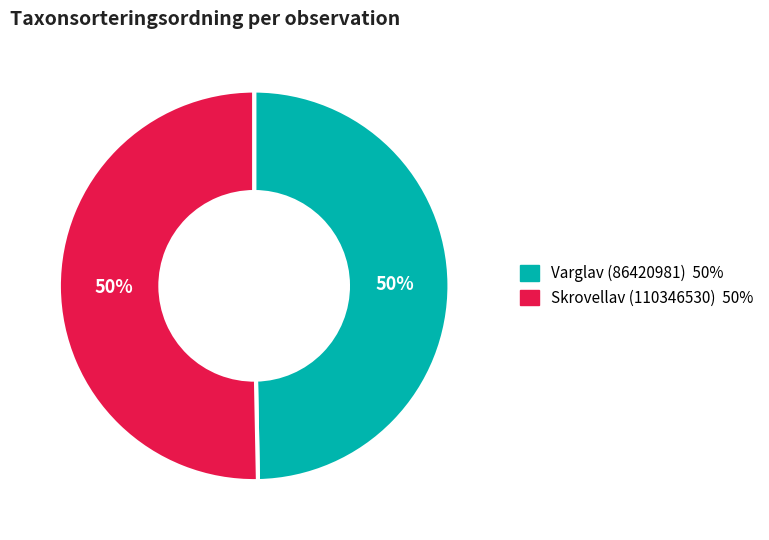

Do Skrovellav (110346530) and Varglav (86420981) together represent more than half of the pie?

Yes